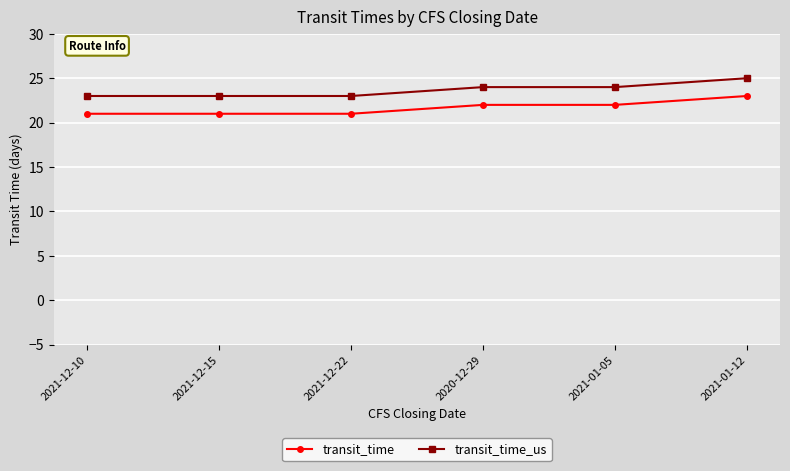

Does the chart display data point markers on the line(s)?

Yes